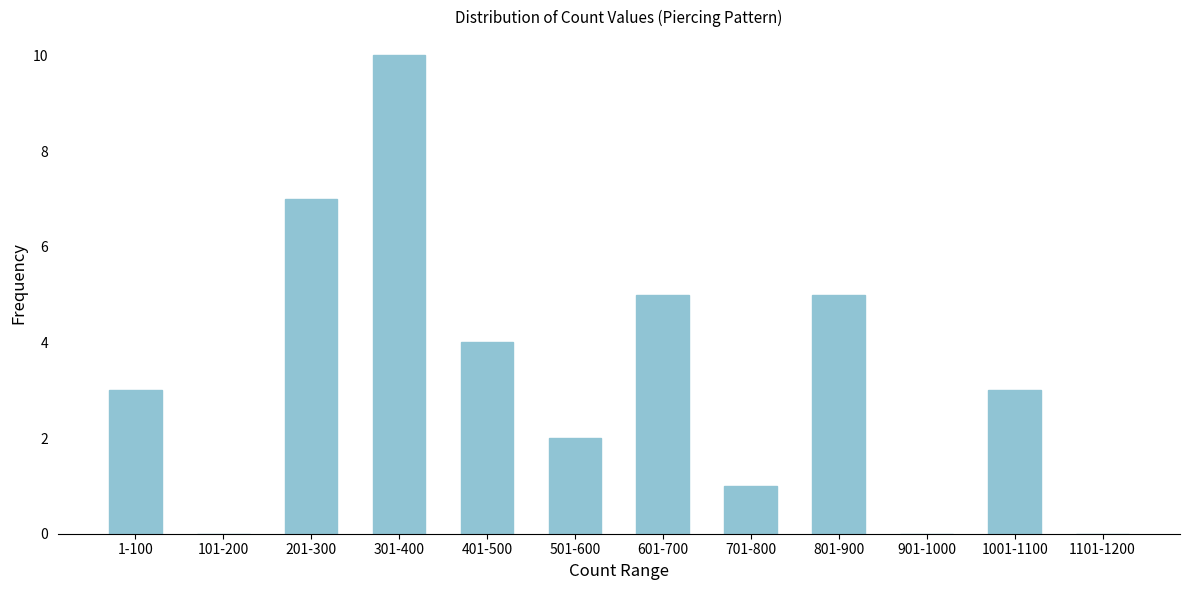

Reading left to right, extract all data points from this chart.

1-100=3	101-200=0	201-300=7	301-400=10	401-500=4	501-600=2	601-700=5	701-800=1	801-900=5	901-1000=0	1001-1100=3	1101-1200=0